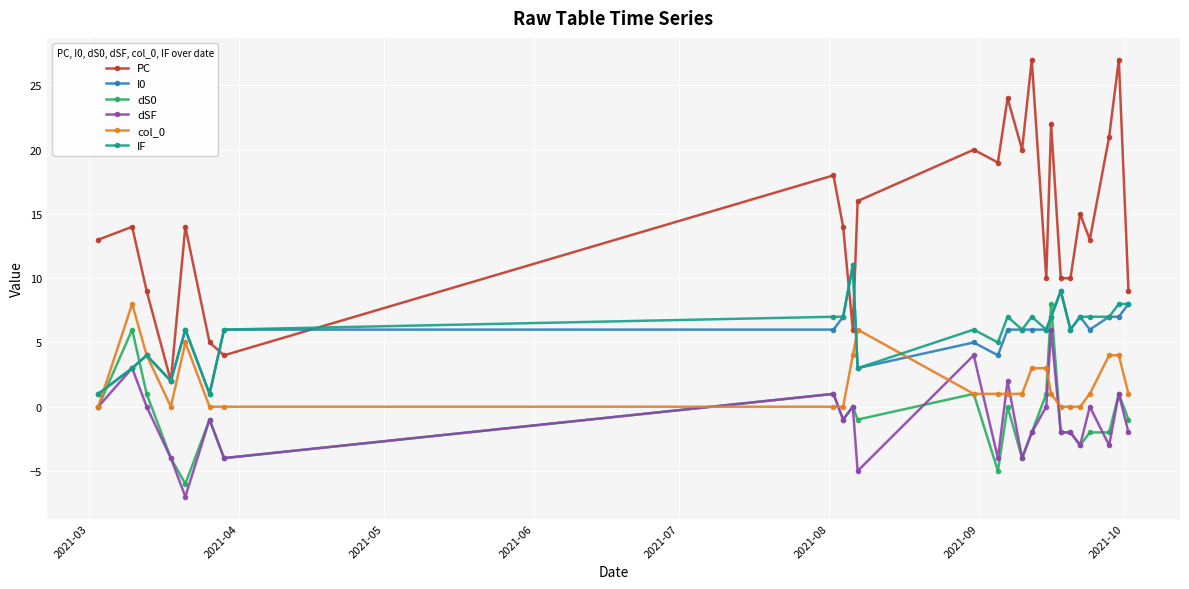

After their last crossing, which series has the higher values: col_0 or dS0?

col_0